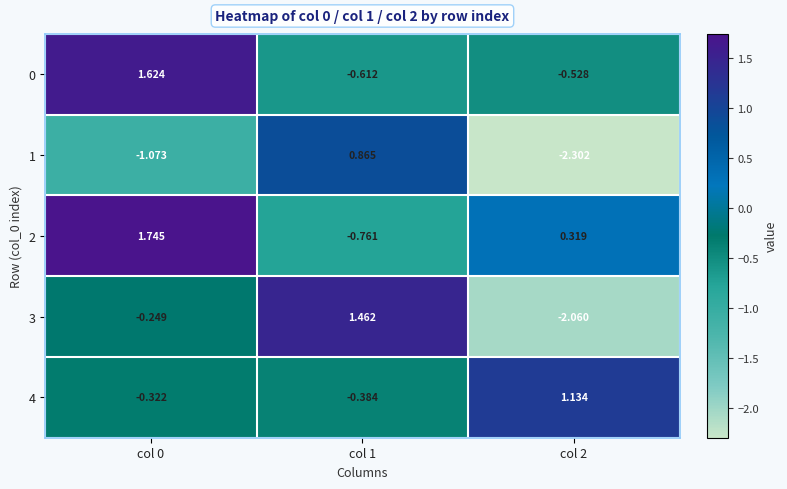

Reading right to left, what are all the values shown in this chart?

0: col 2=-0.5	col 1=-0.6	col 0=1.6
1: col 2=-2.3	col 1=0.9	col 0=-1.1
2: col 2=0.3	col 1=-0.8	col 0=1.7
3: col 2=-2.1	col 1=1.5	col 0=-0.2
4: col 2=1.1	col 1=-0.4	col 0=-0.3